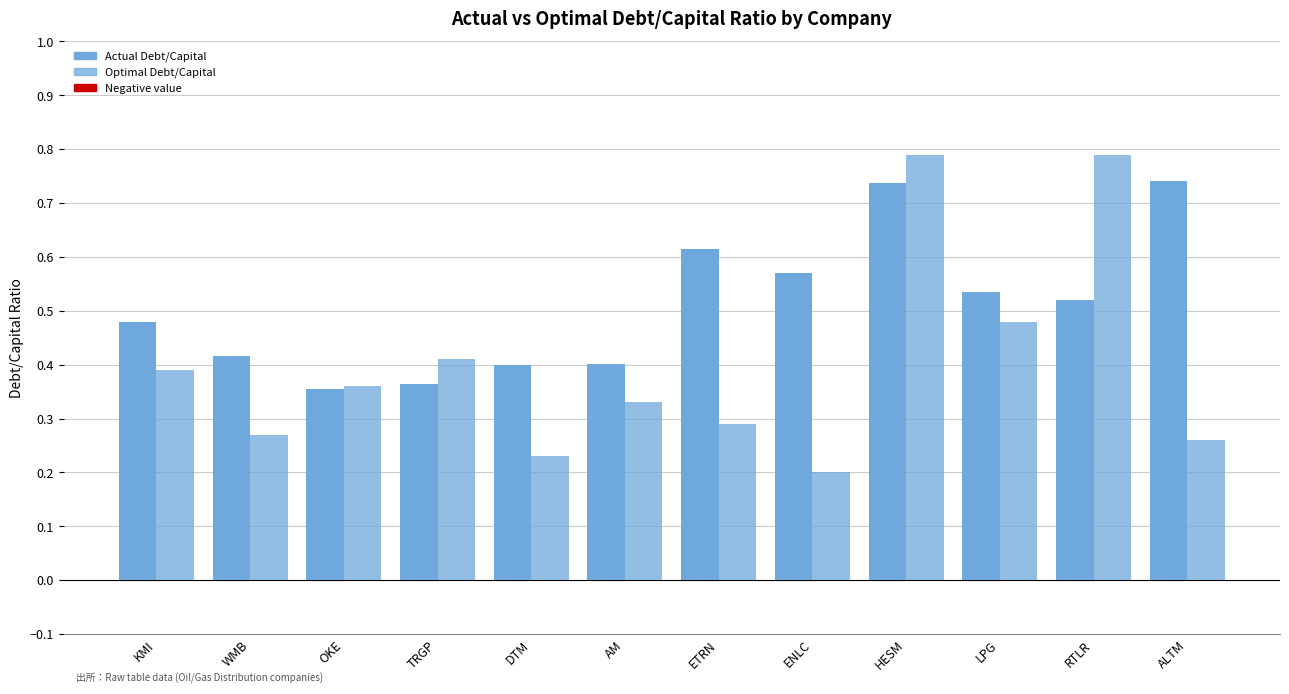

What is the label of the 1st bar from the left?

KMI